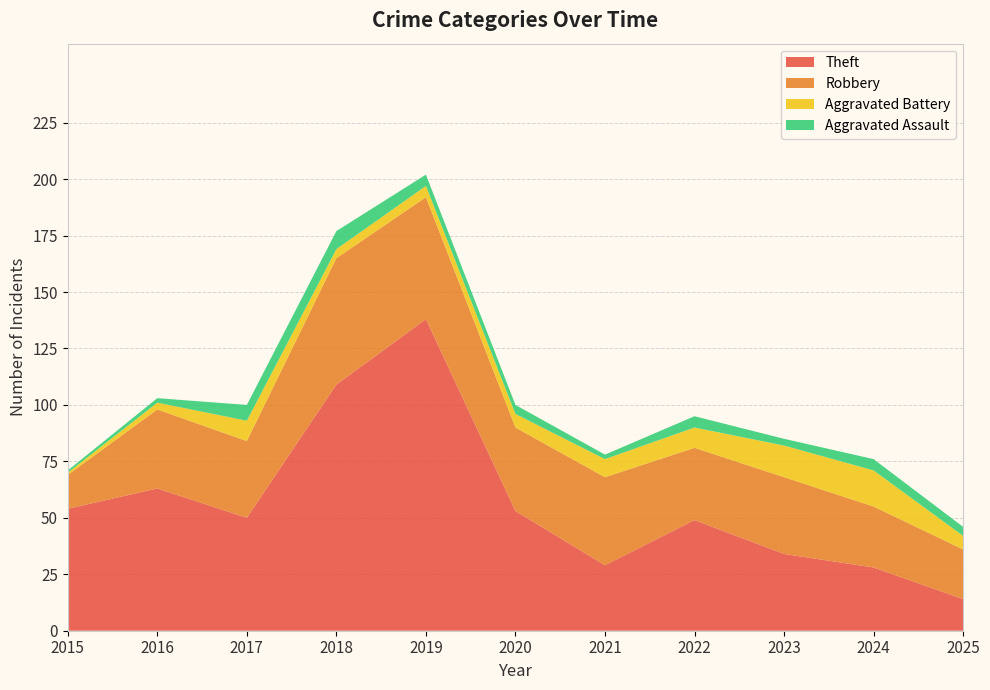

Reading left to right, extract all data points from this chart.

Theft: 2015=54	2016=63	2017=50	2018=109	2019=138	2020=53	2021=29	2022=49	2023=34	2024=28	2025=14
Robbery: 2015=15	2016=35	2017=34	2018=56	2019=54	2020=37	2021=39	2022=32	2023=34	2024=27	2025=22
Aggravated Battery: 2015=1	2016=3	2017=9	2018=4	2019=5	2020=6	2021=8	2022=9	2023=14	2024=16	2025=6
Aggravated Assault: 2015=1	2016=2	2017=7	2018=8	2019=5	2020=4	2021=2	2022=5	2023=3	2024=5	2025=4